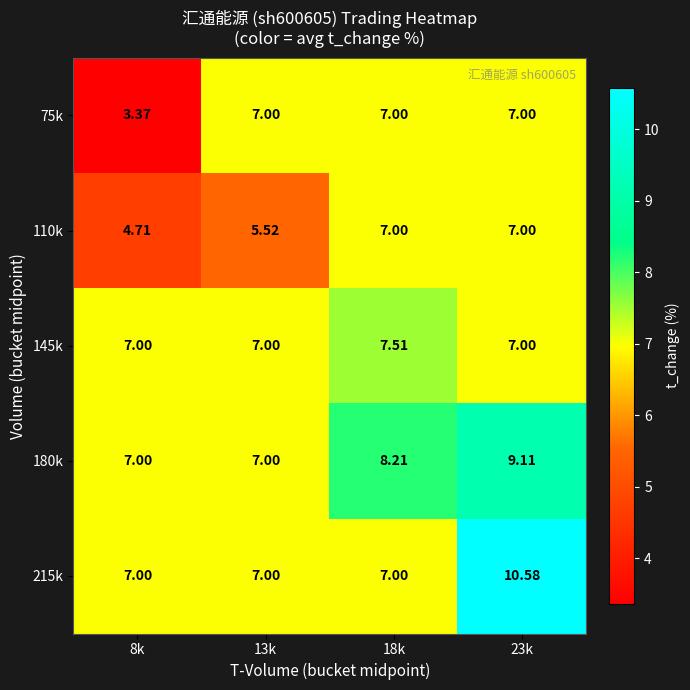

At how many categories does at least one series exceed 5?

4